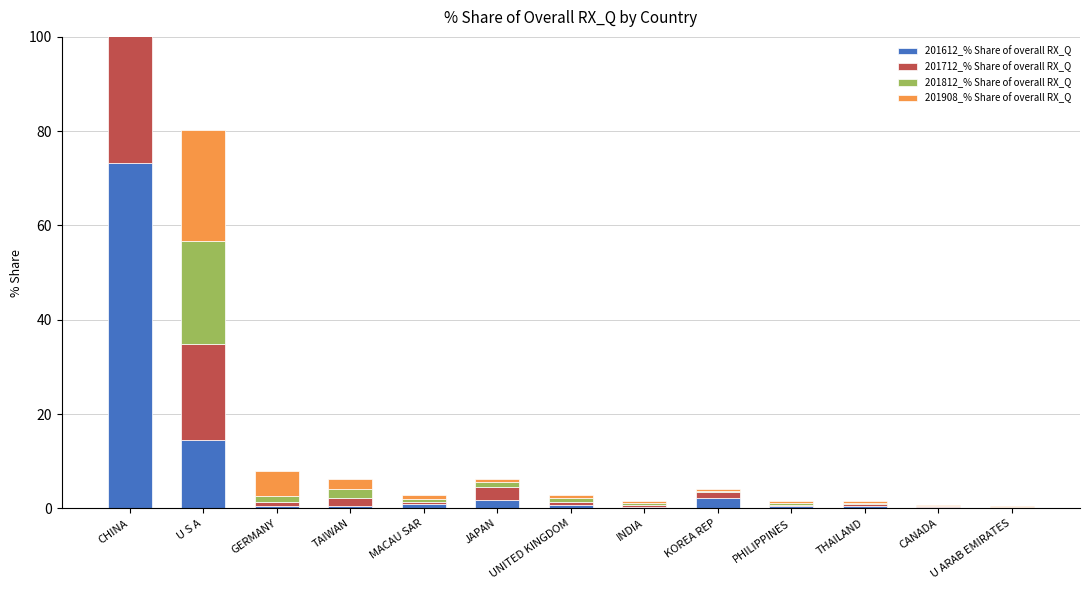

What is the label of the 6th bar from the left?

JAPAN